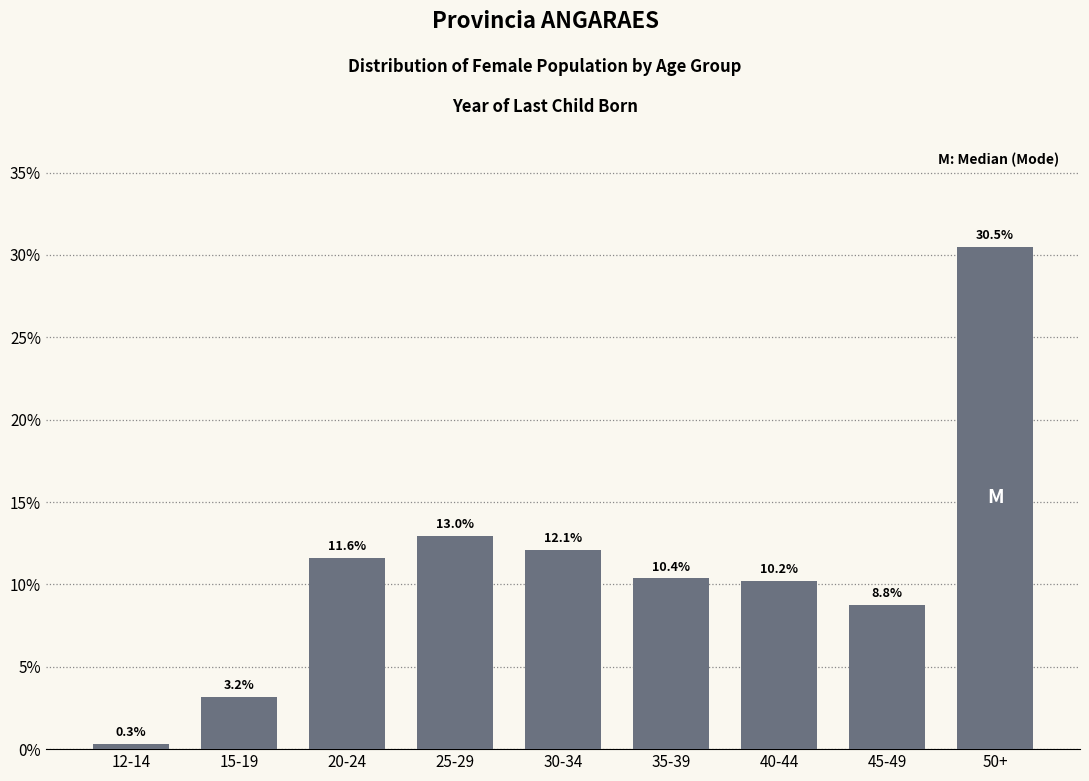

Reading left to right, extract all data points from this chart.

12-14=0.3	15-19=3.2	20-24=11.6	25-29=13.0	30-34=12.1	35-39=10.4	40-44=10.2	45-49=8.8	50+=30.5